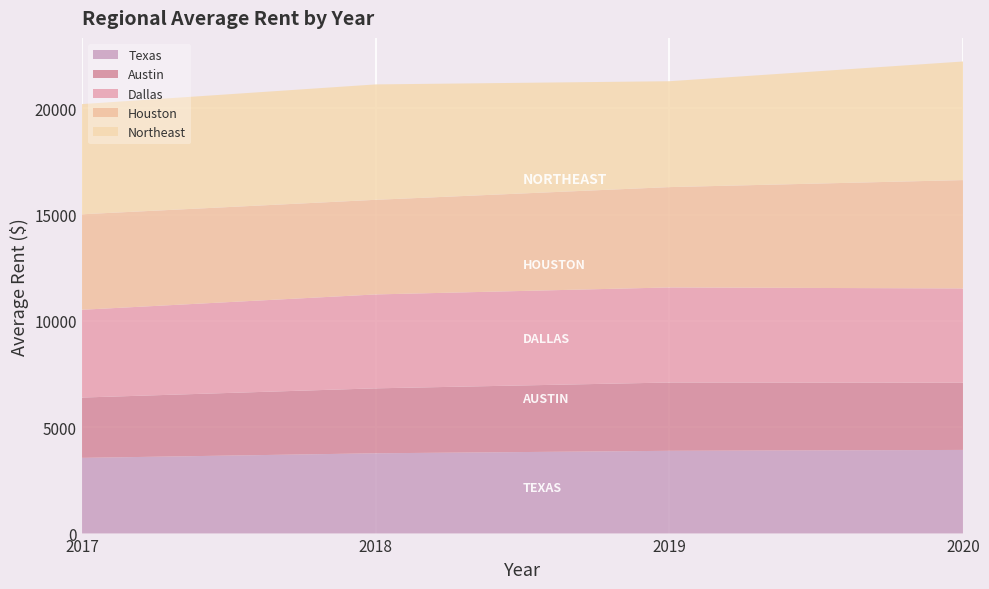

What is the total value across all series at 2019?

21276